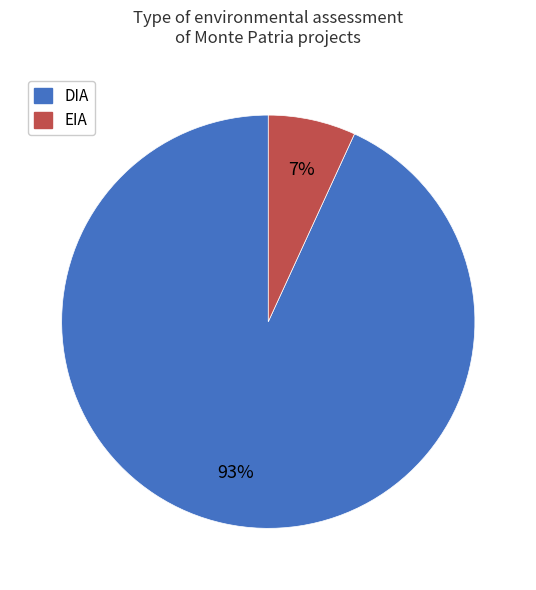

Which has a higher value, DIA or EIA?

DIA